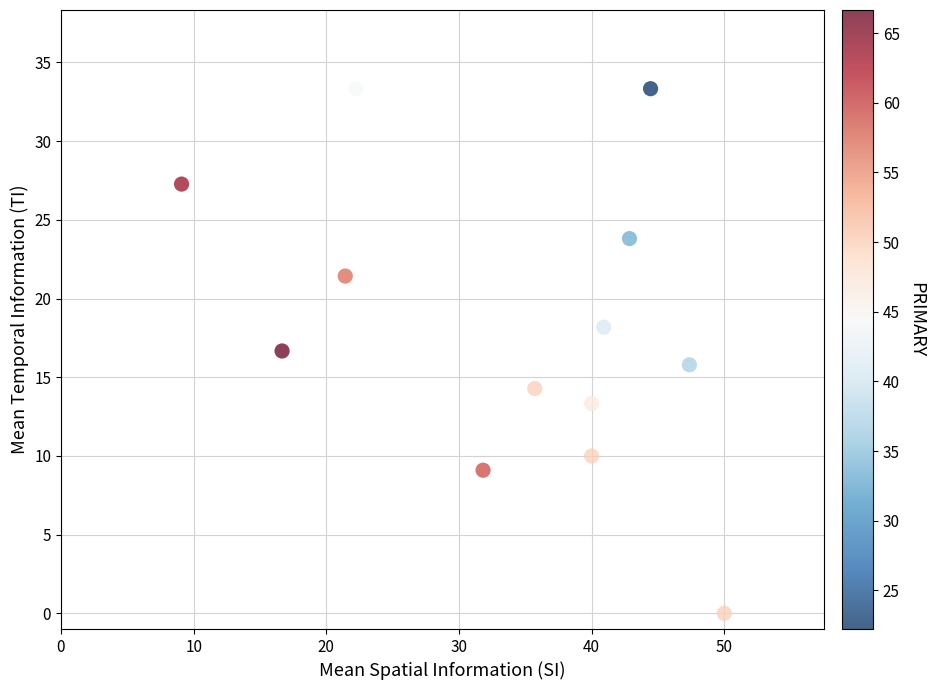

What is the range of X values (max minus min)?

40.9